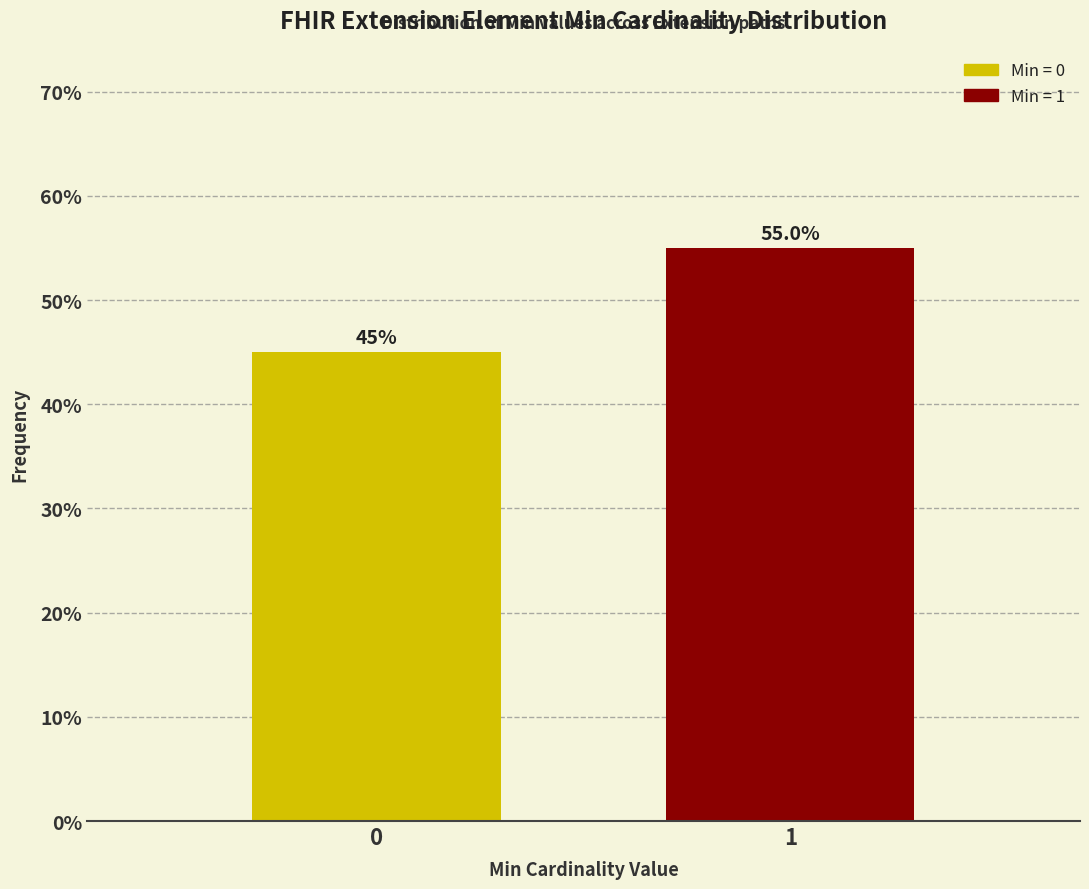

Reading right to left, transcribe all the data shown in this chart.

55.0	45.0